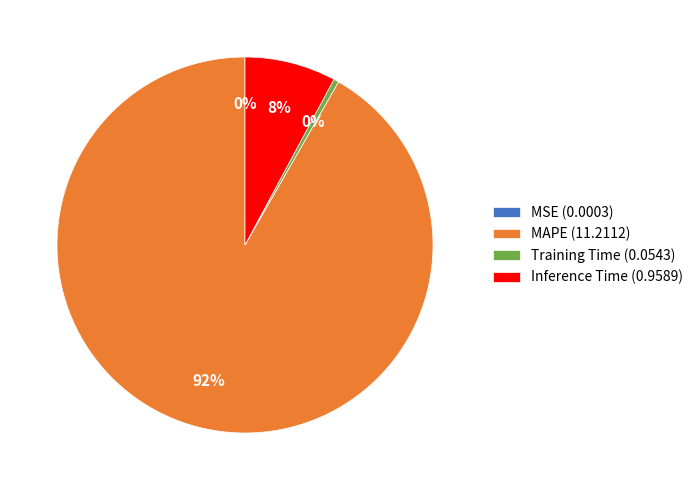

True or false: Inference Time (0.9589) accounts for 8% of the total.

True